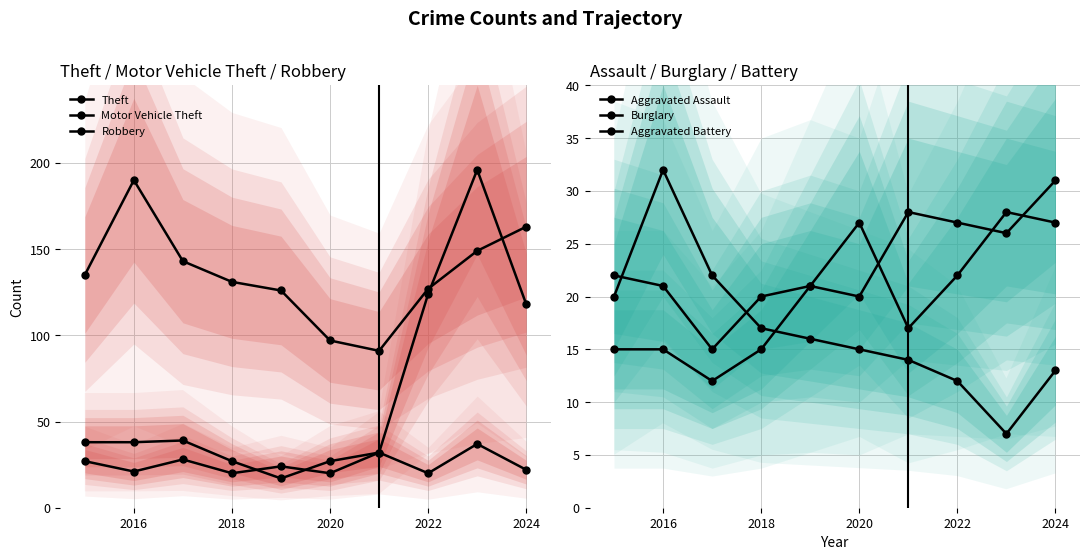

True or false: Theft and Burglary cross at least once.

False